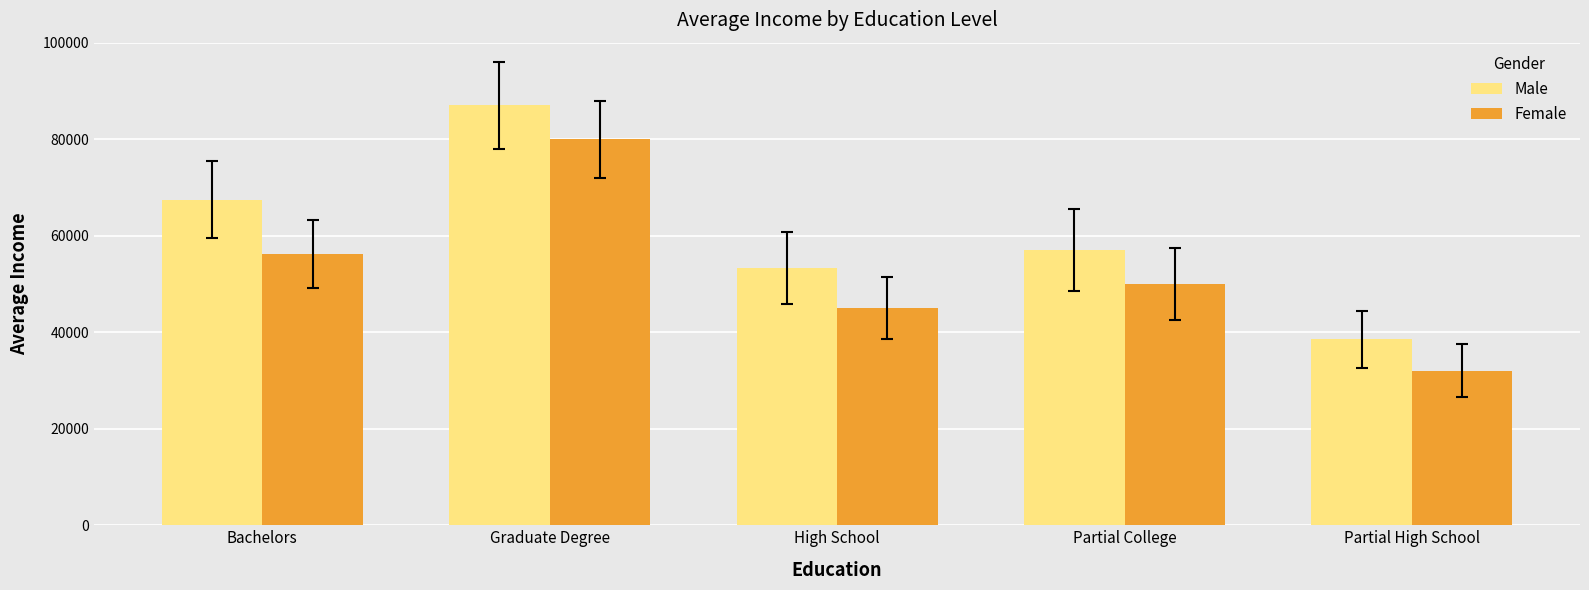

Which label corresponds to the largest value in the chart?

Graduate Degree